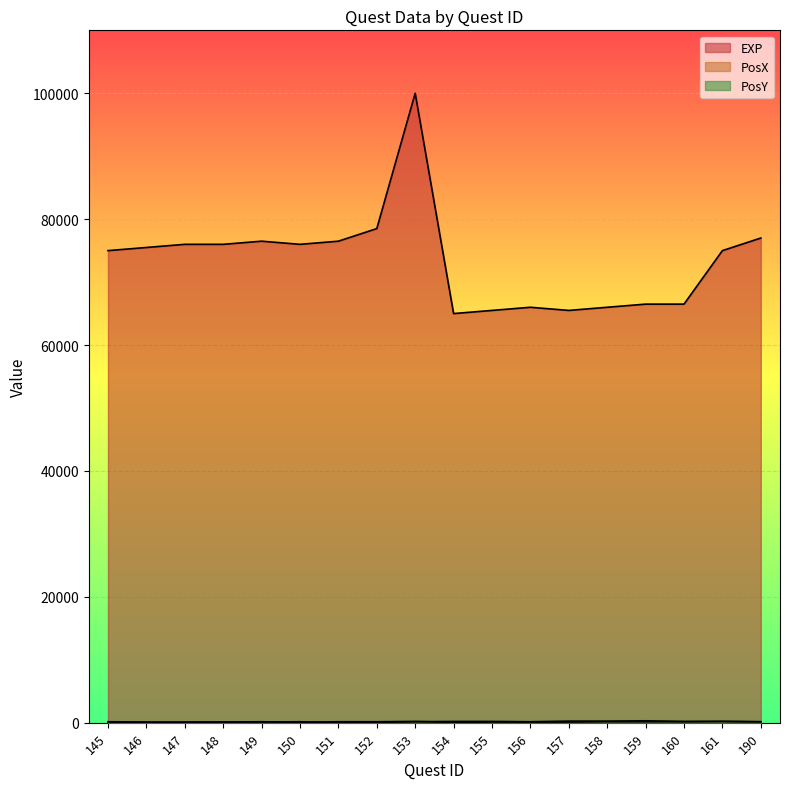

True or false: PosY and PosX intersect in this chart.

True